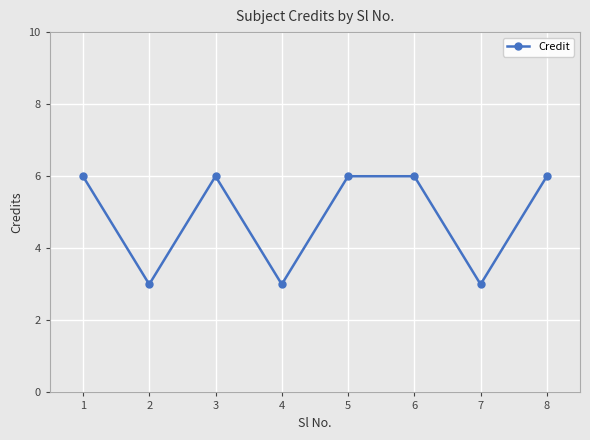

What is the smallest value displayed?

3